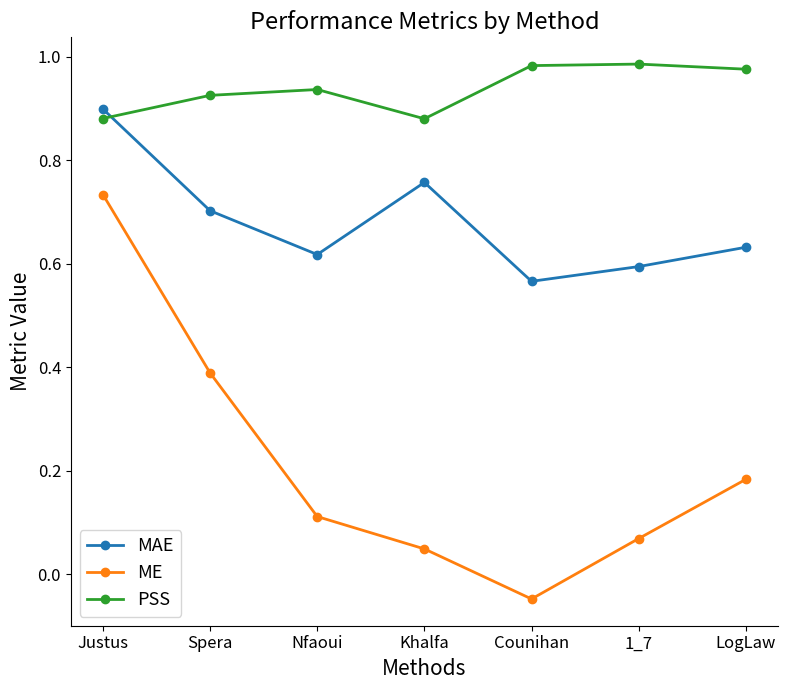

Where does the ME series first go above 0?

Justus